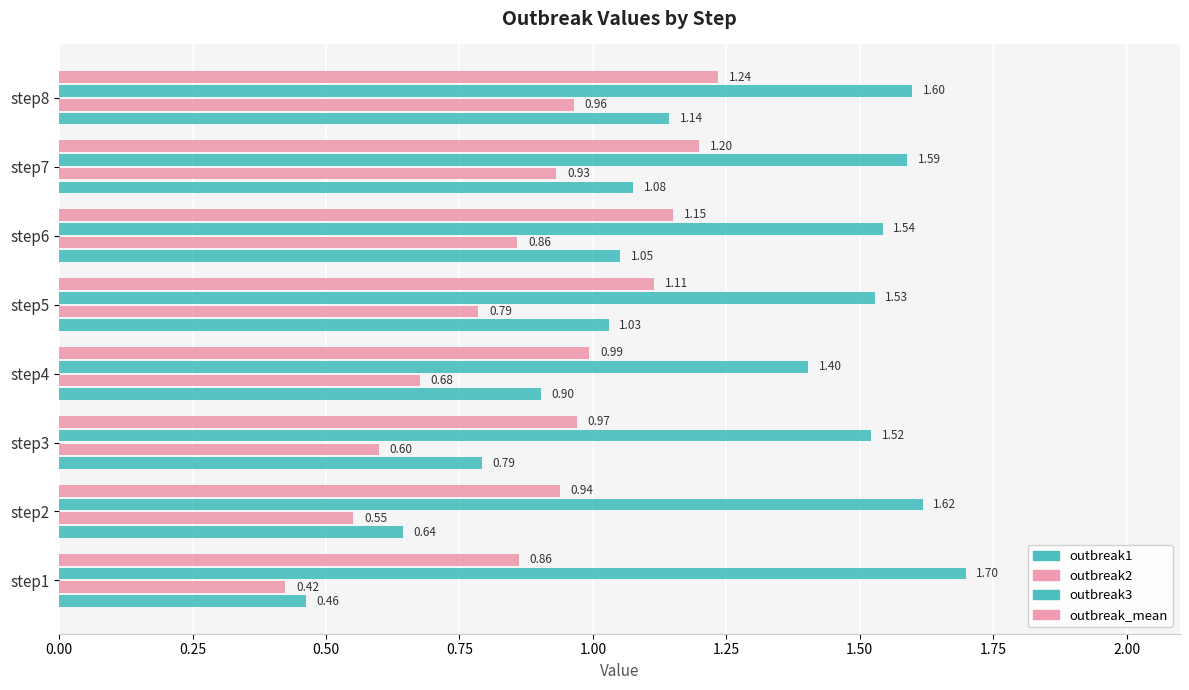

Reading right to left, list all the values displayed in this chart.

outbreak1: 1.1	1.1	1.1	1.0	0.9	0.8	0.6	0.5
outbreak2: 1.0	0.9	0.9	0.8	0.7	0.6	0.6	0.4
outbreak3: 1.6	1.6	1.5	1.5	1.4	1.5	1.6	1.7
outbreak_mean: 1.2	1.2	1.2	1.1	1.0	1.0	0.9	0.9